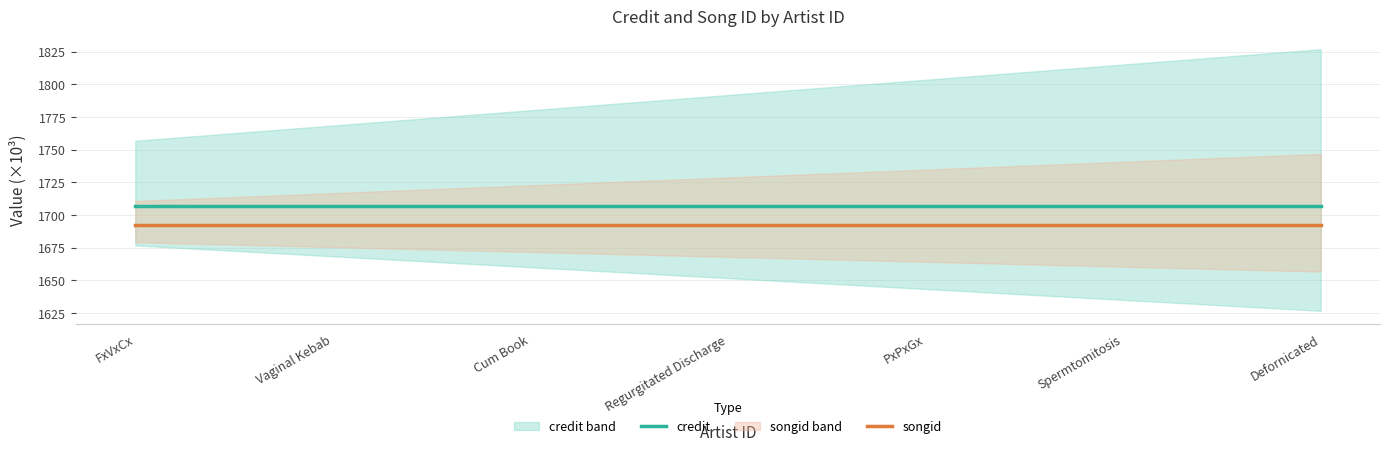

List the series in order of their overall mean, highest first.

credit, songid